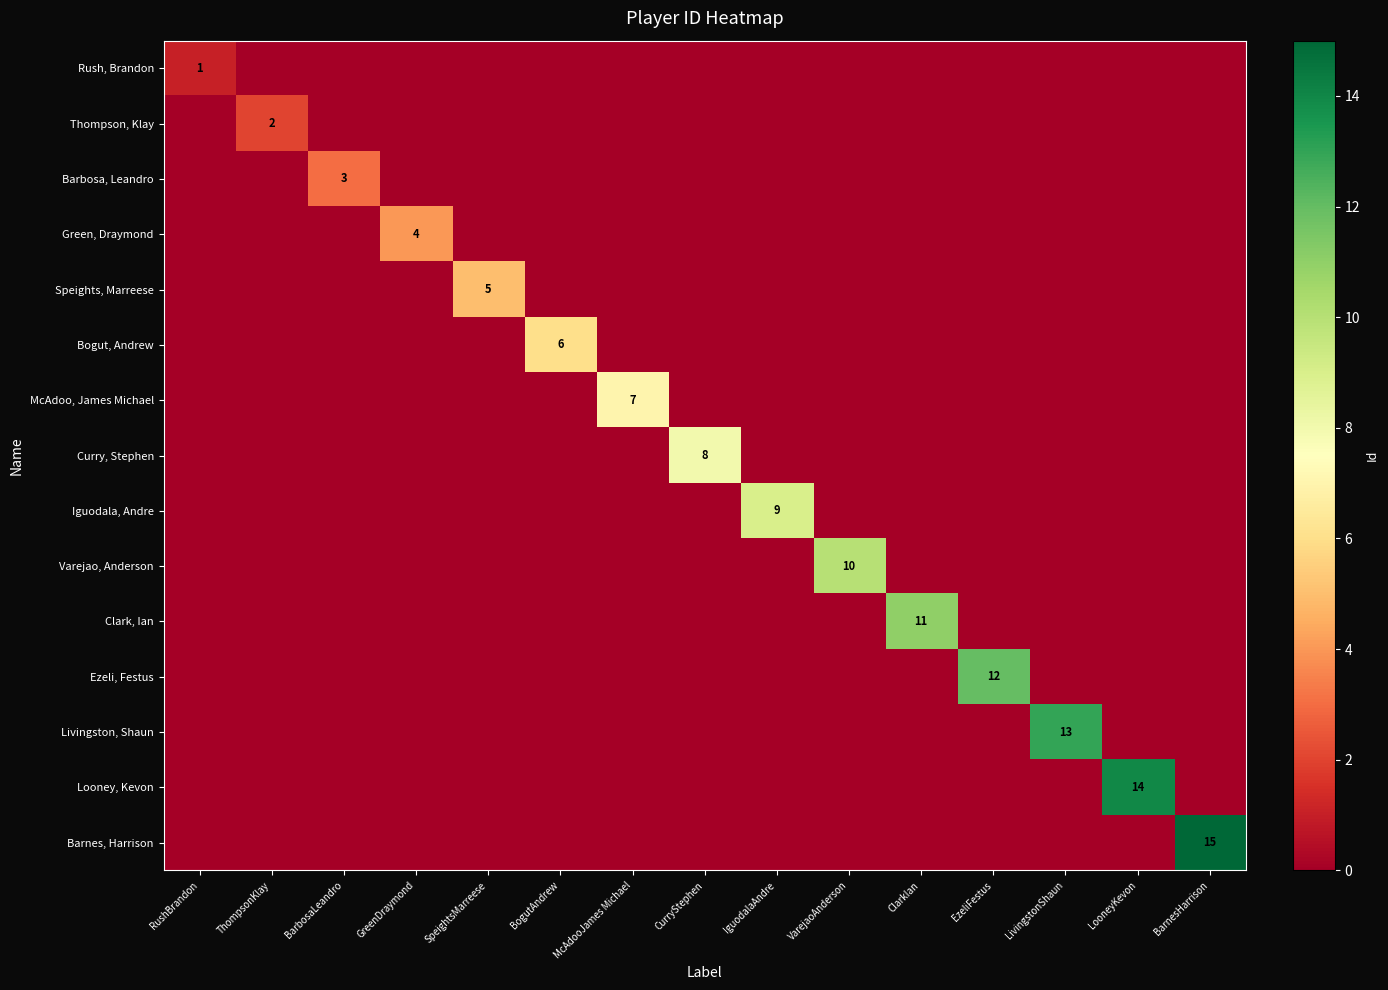

What is the total value across all series at IguodalaAndre?

9